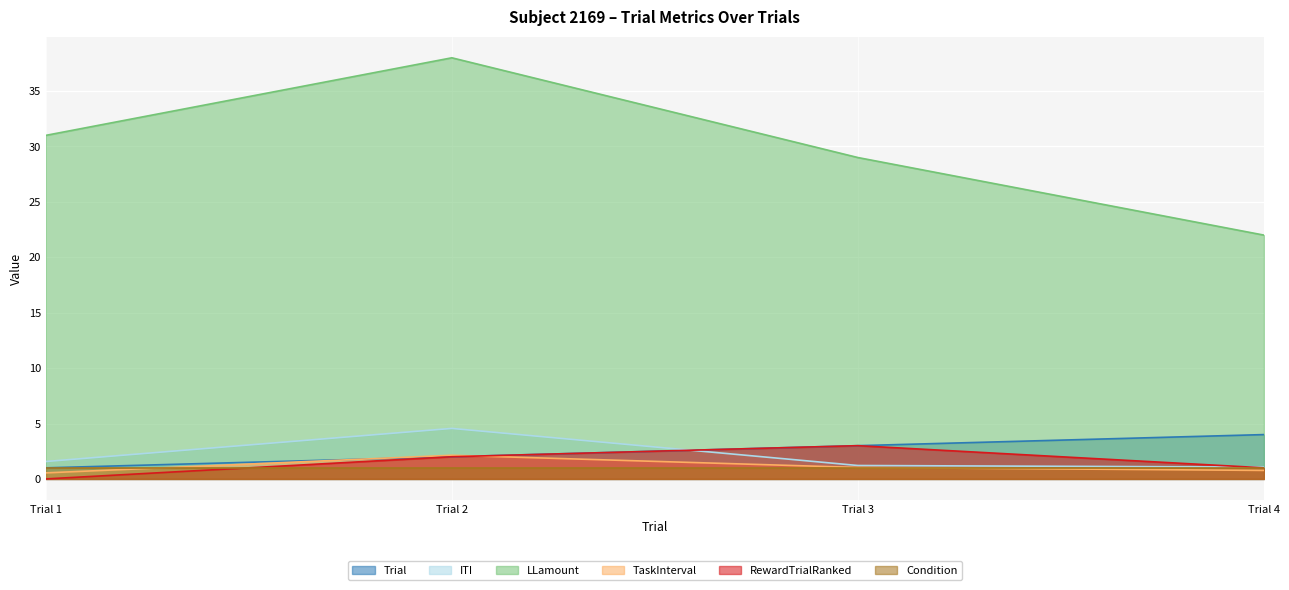

Does the chart display data point markers on the line(s)?

No